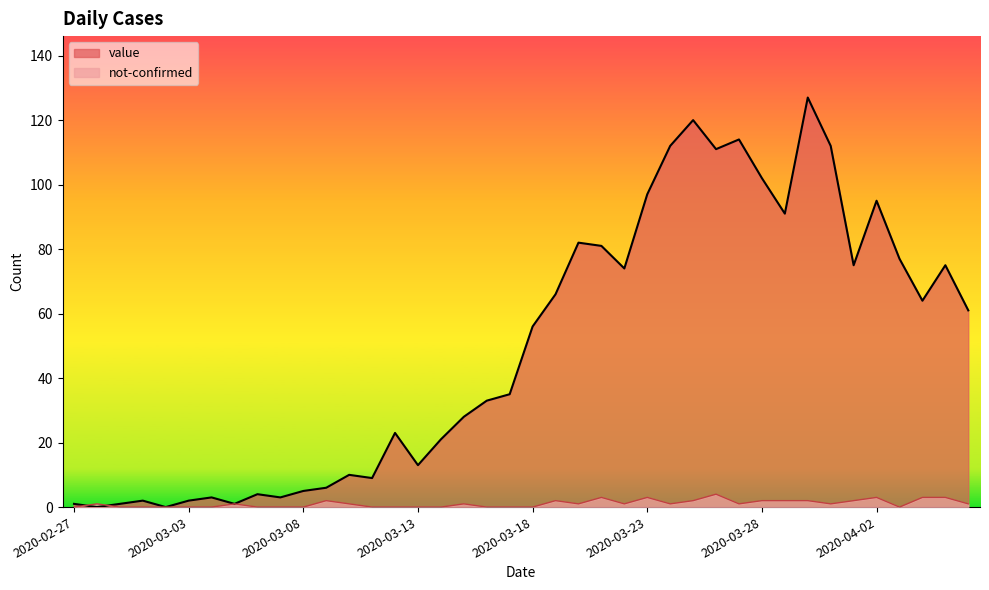

Which series changed the most between 2020-02-27 and 2020-04-01?

value